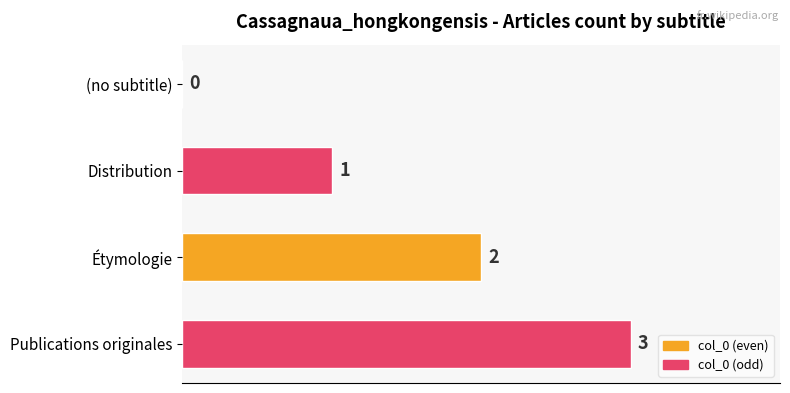

What is the average value?

2